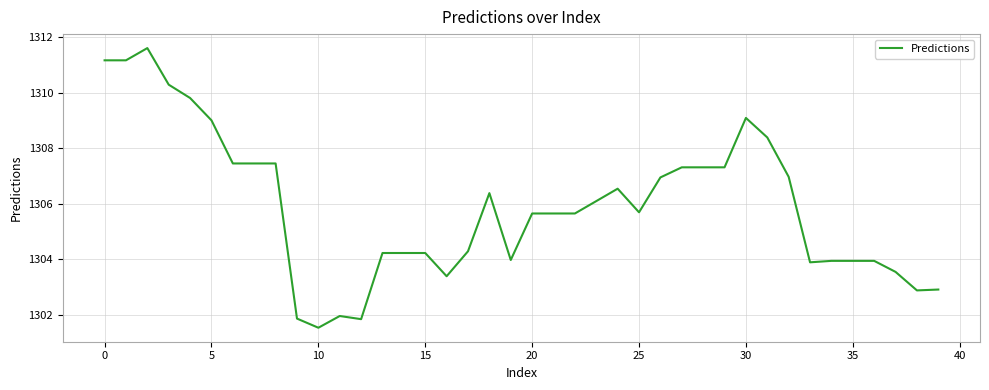

What is the greatest value displayed?

1311.6